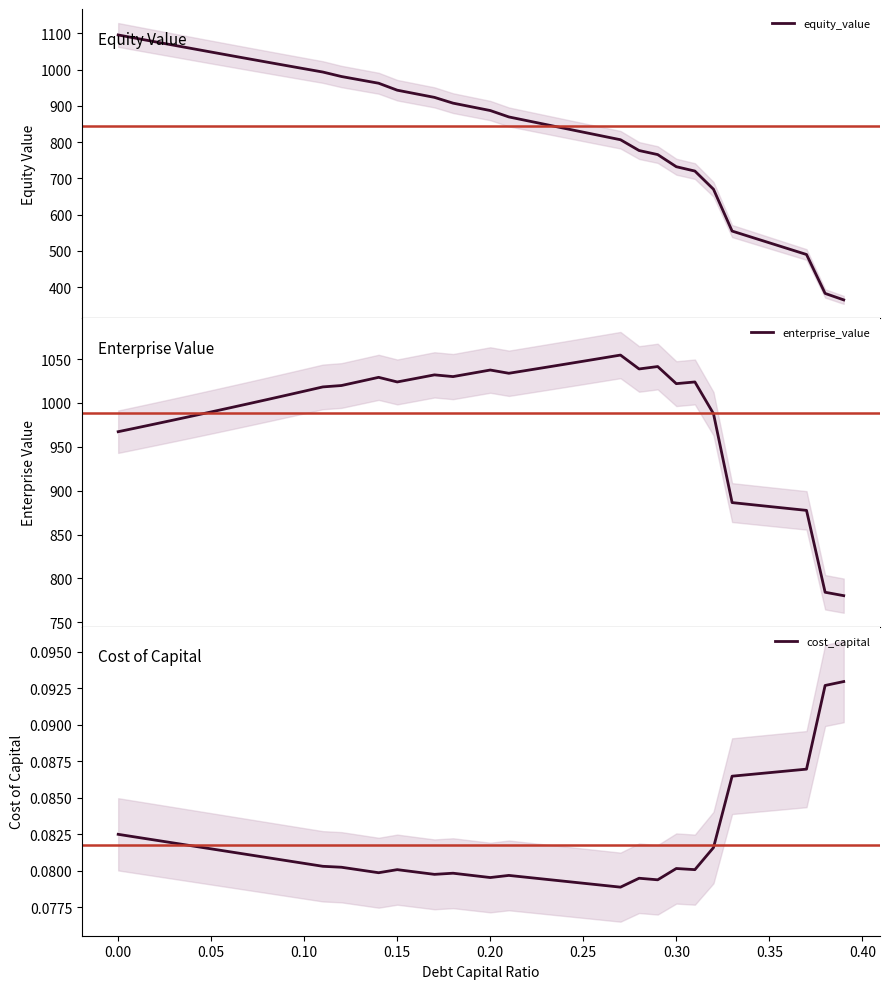

Which series has the largest total across all categories?

enterprise_value